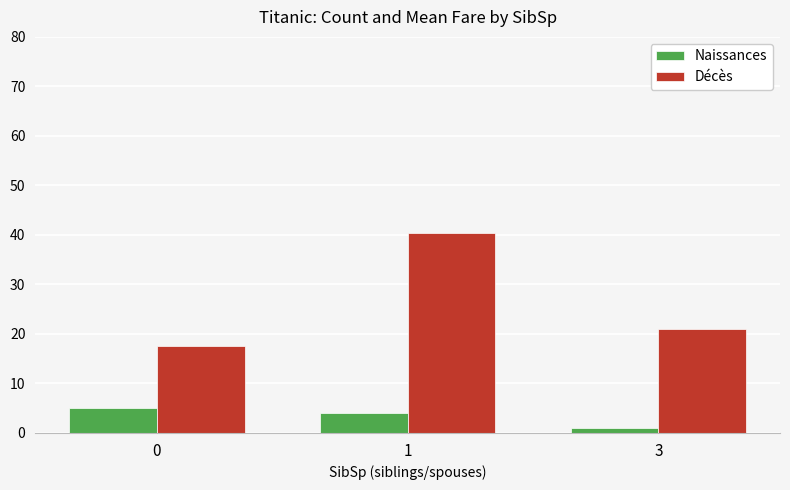

What are all the series names shown in the legend?

Naissances, Décès